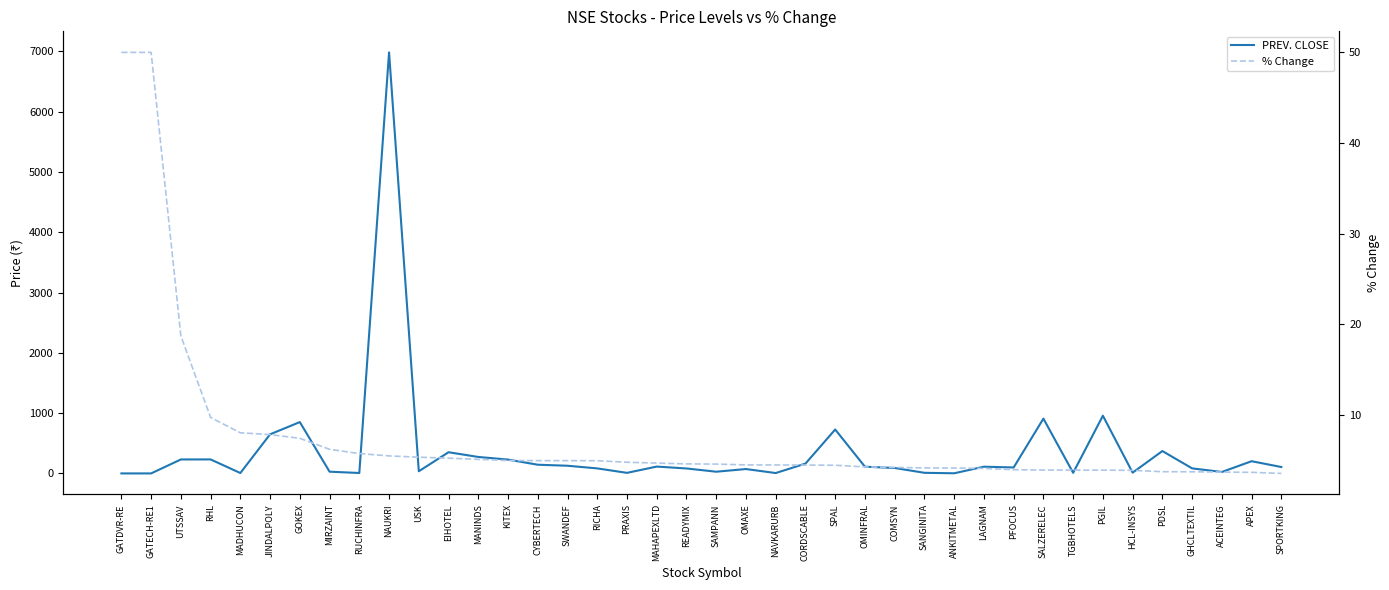

Which series has the largest range (max minus min)?

PREV. CLOSE